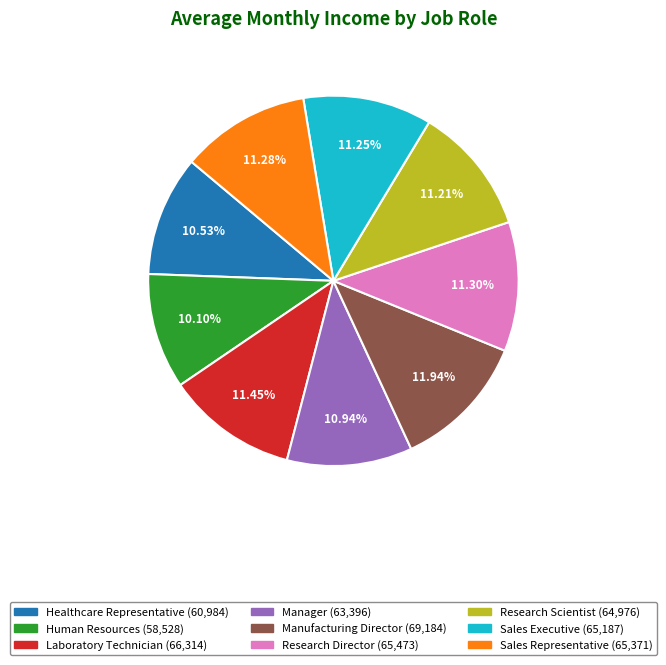

What percentage is NOT represented by Research Scientist?

88.8%